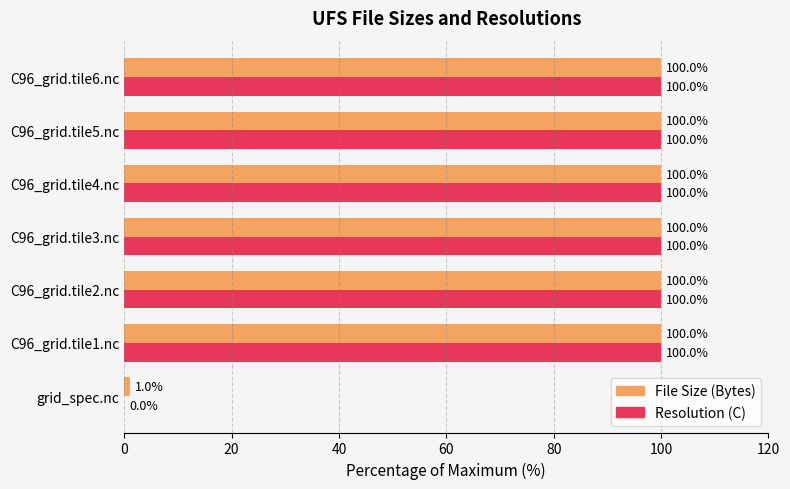

What is the sum of all Resolution (C) values?

600.0